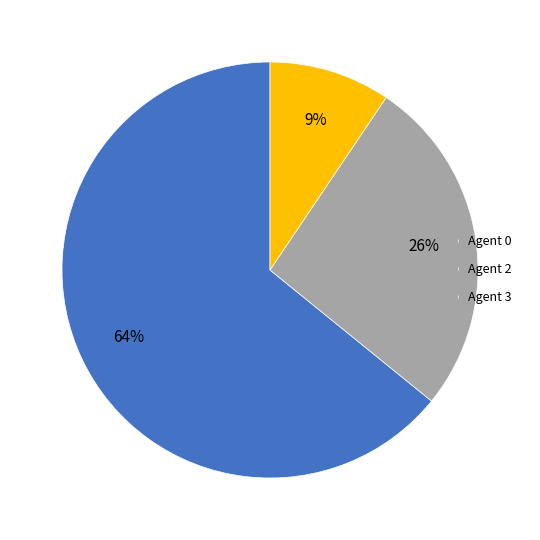

Is it true that Agent 2 is 12% of the pie?

False